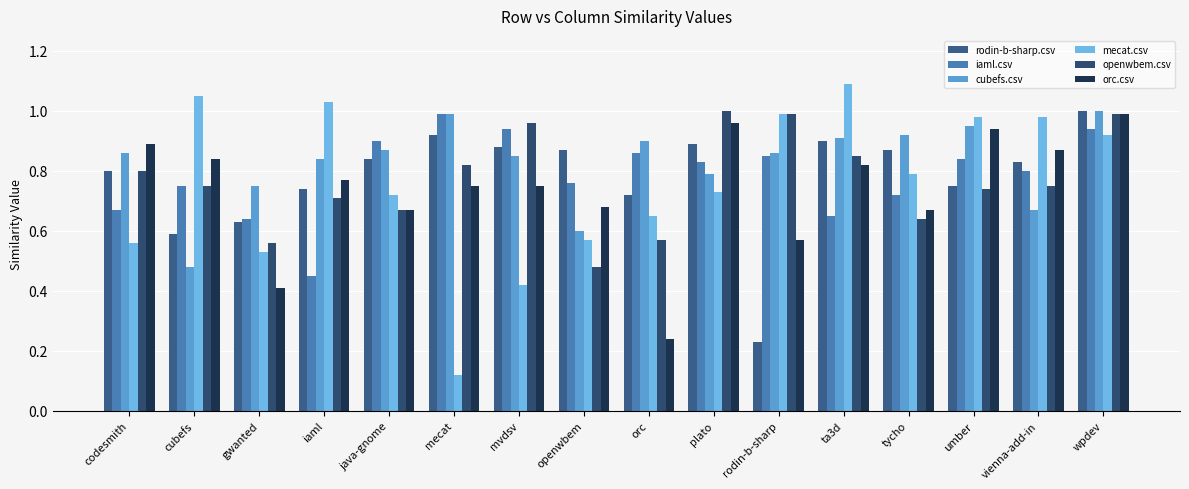

List the series in order of their peak value, highest first.

mecat.csv, rodin-b-sharp.csv, cubefs.csv, openwbem.csv, iaml.csv, orc.csv